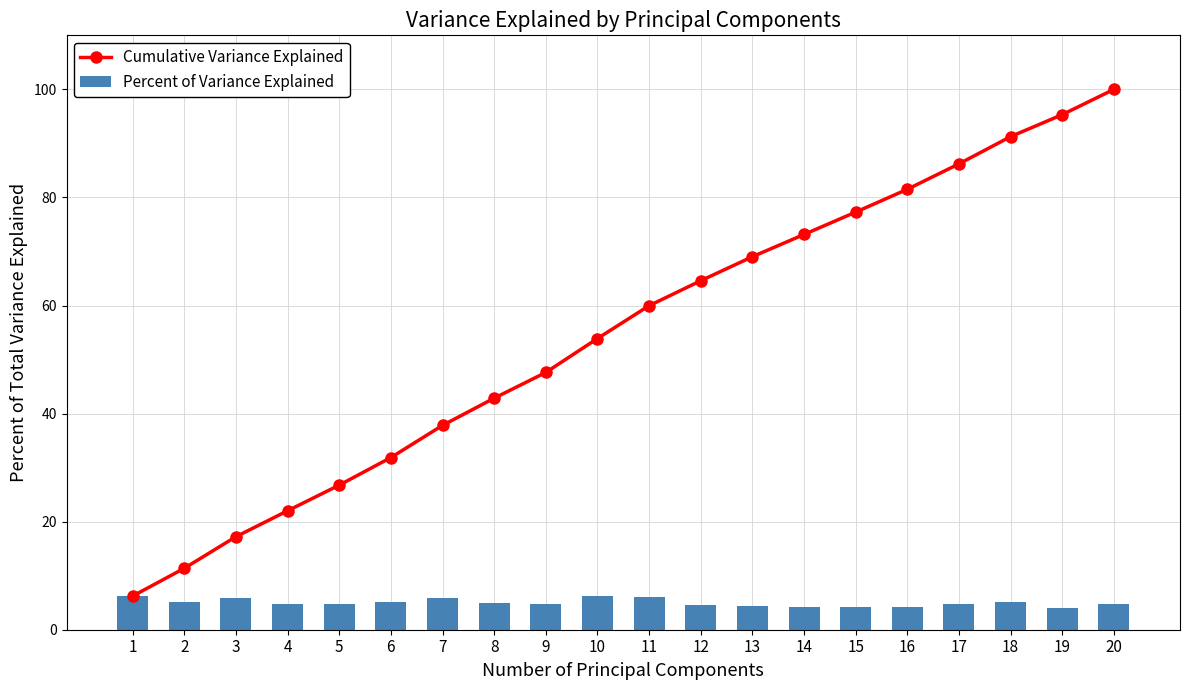

True or false: Percent of Variance Explained has a value of 1.1 at 18.

False